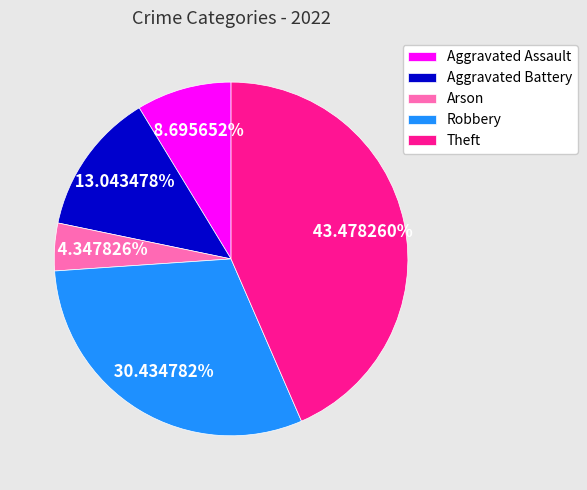

How many slices are in this pie chart?

5